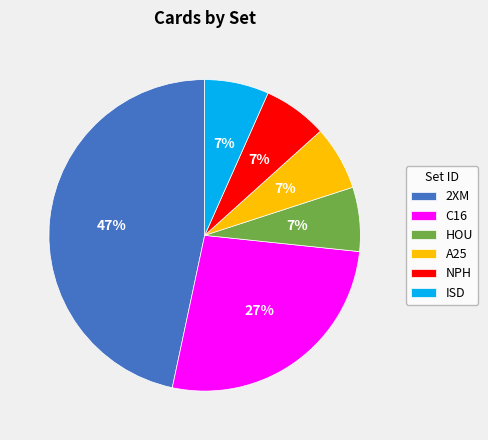

How many segments does this pie chart have?

6